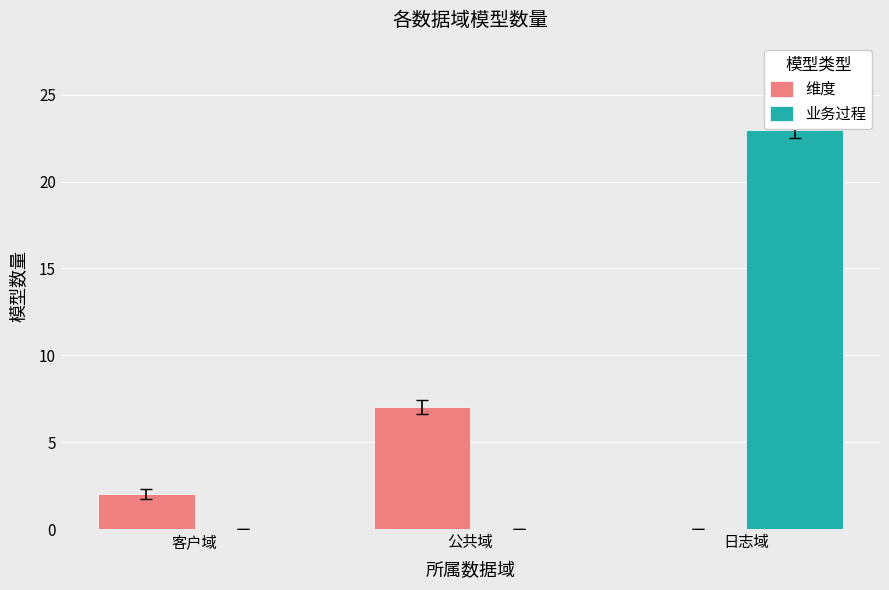

What is the sum of the 业务过程 values at 公共域 and 日志域?

23